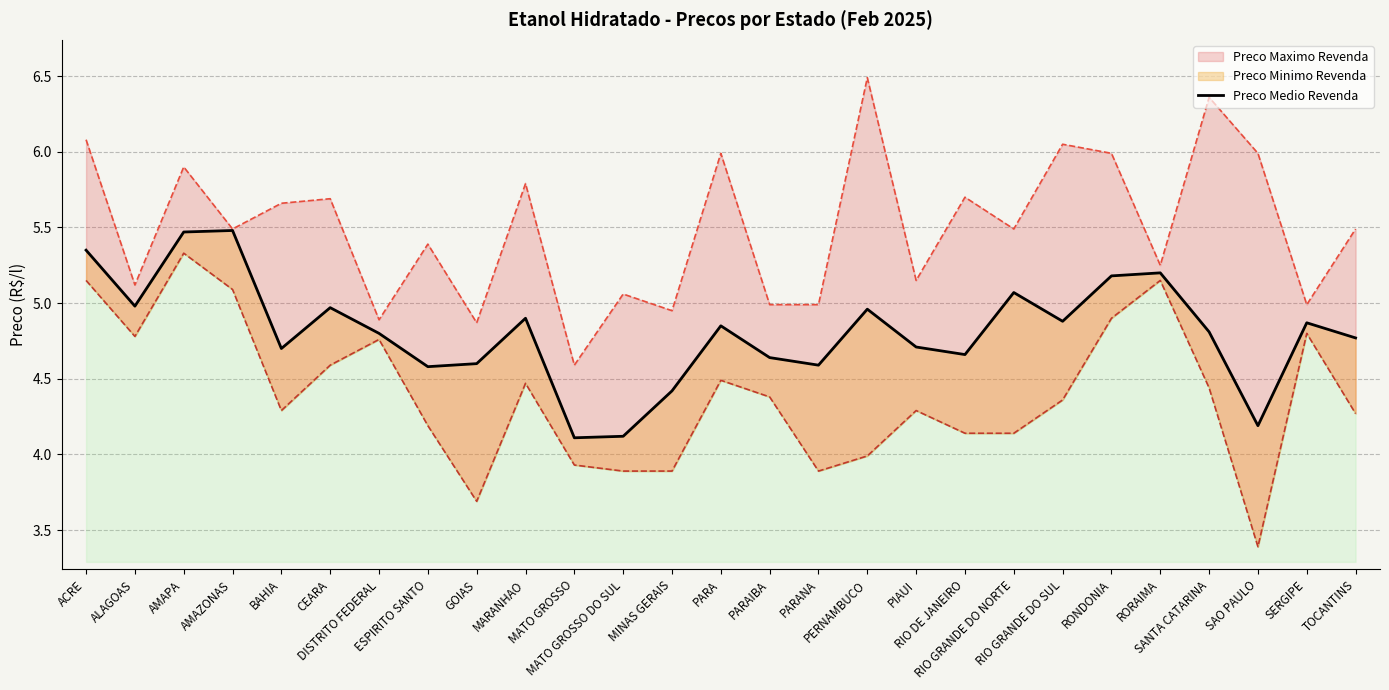

True or false: the data shows 6.5 at PERNAMBUCO.

False